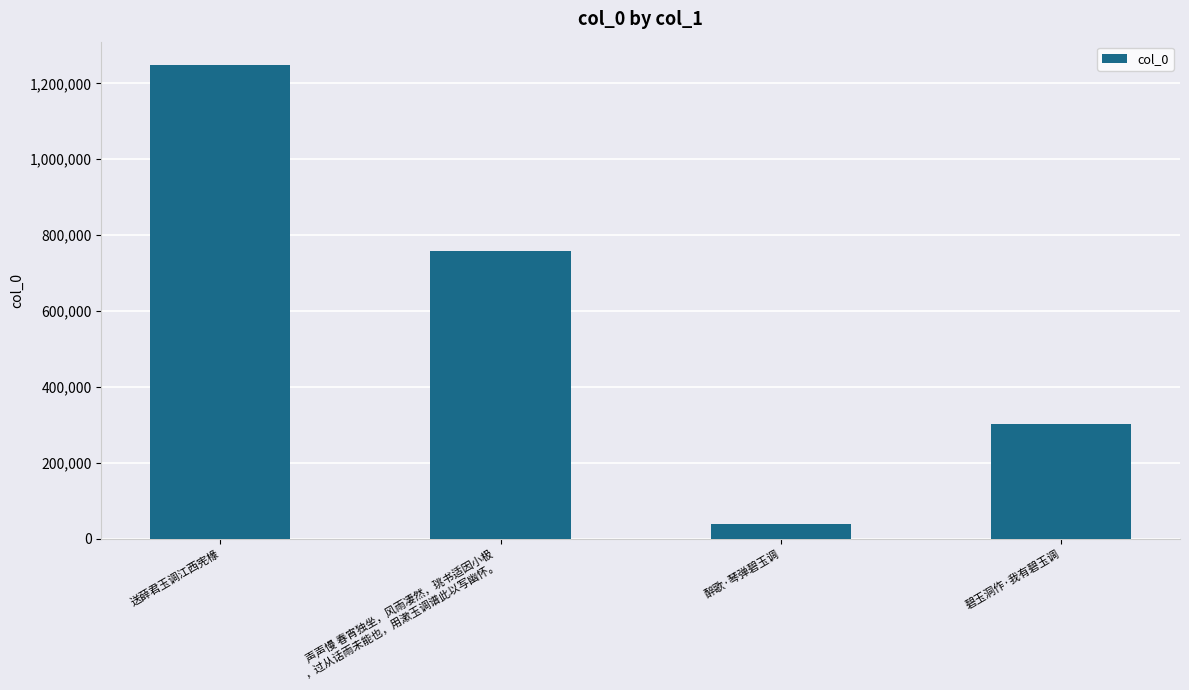

Reading left to right, extract all data points from this chart.

1247389	759040	39069	303149